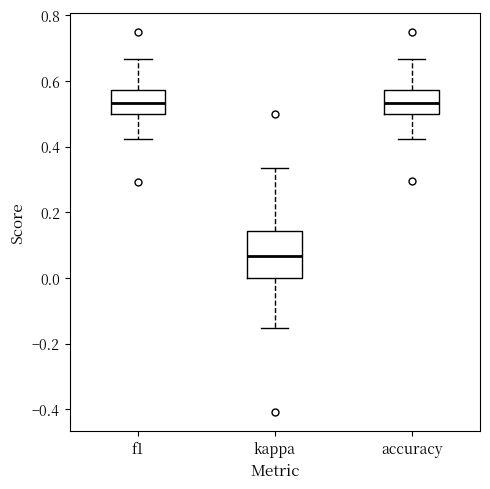

Reading left to right, read every box against the y-axis: the position of its median line, the range the box covers, and the ends of its whiskers. The values are not printed on the chart, so give them approximately, as read against the axis.

f1: median 0.54, box 0.50 to 0.58, whiskers 0.42 to 0.66
kappa: median 0.06, box 0.00 to 0.14, whiskers -0.16 to 0.34
accuracy: median 0.54, box 0.50 to 0.58, whiskers 0.42 to 0.66